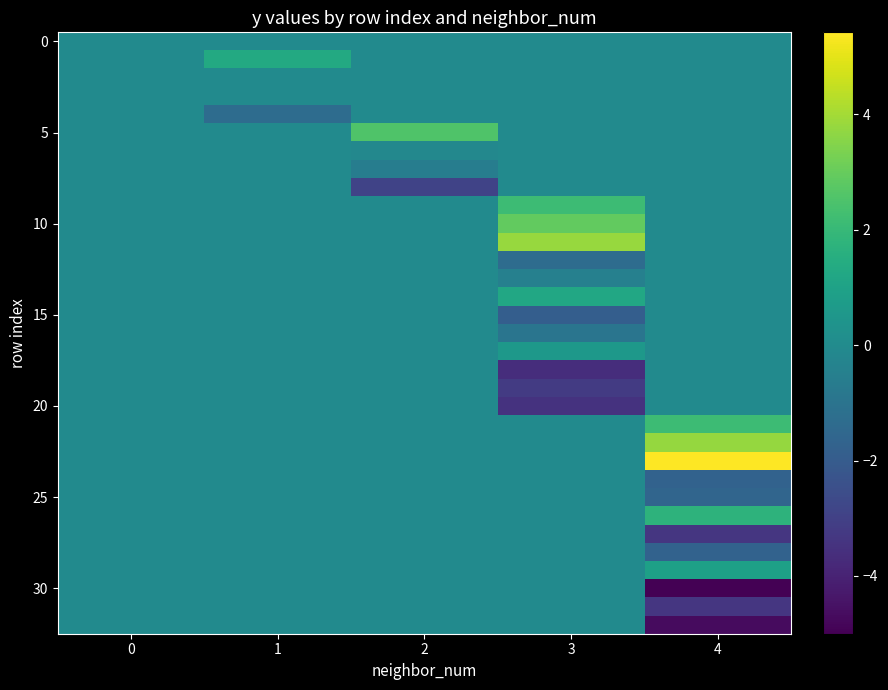

At how many categories does at least one series exceed 3?

2